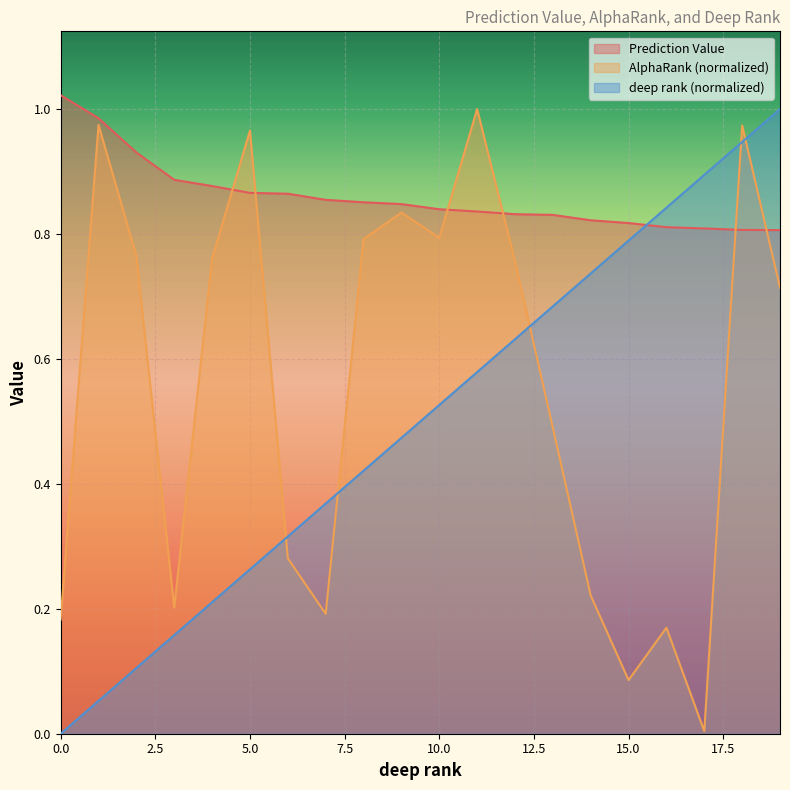

List the series in order of their peak value, highest first.

Prediction Value, AlphaRank, deep rank